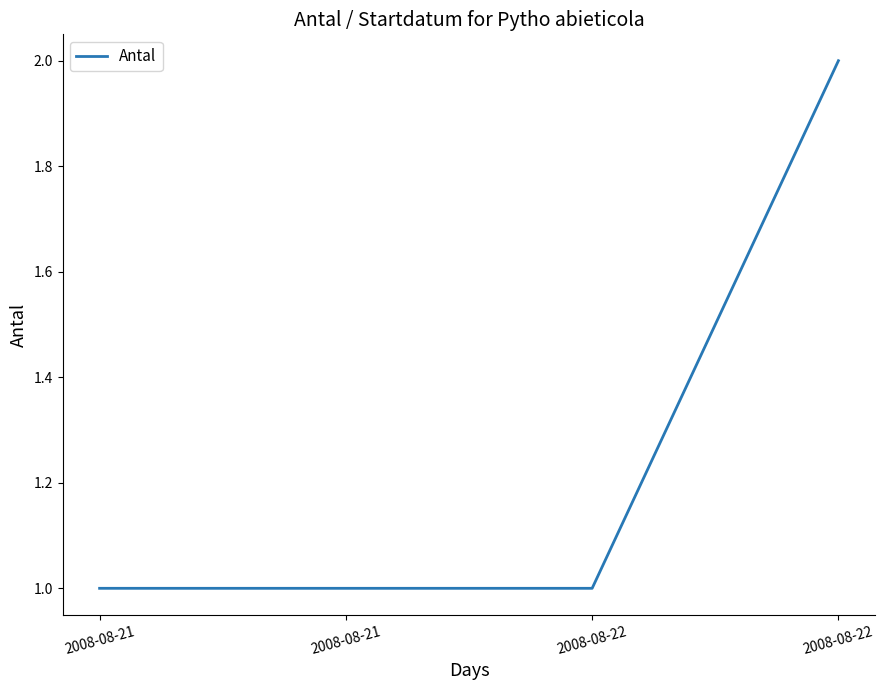

The chart shows a value of 1 at 2008-08-22. True or false?

True